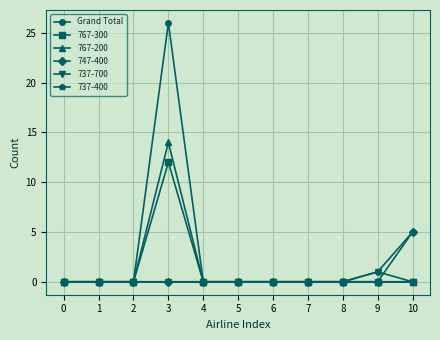

Count the number of categories in the chart.

11